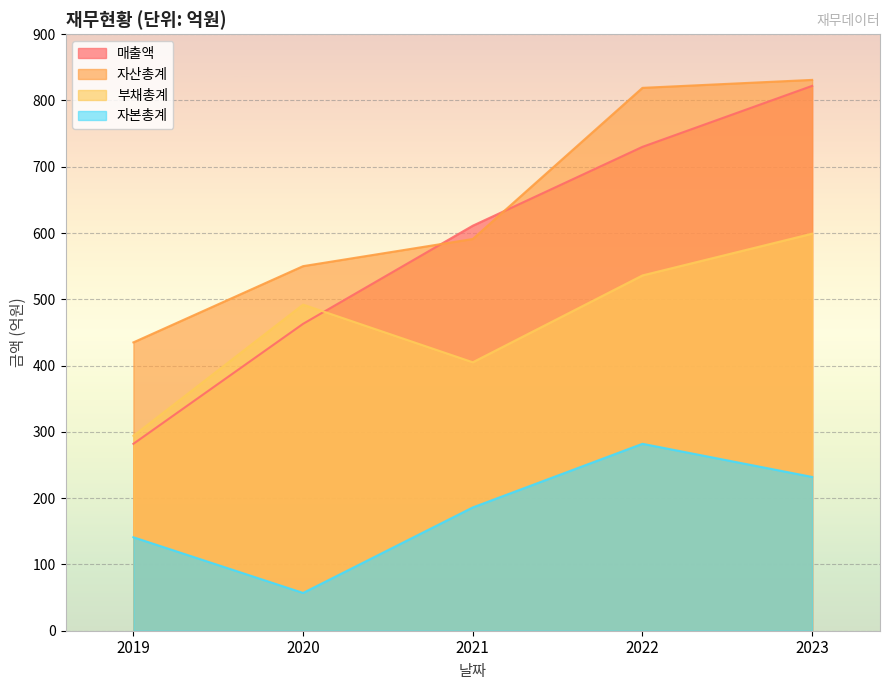

Which series has the largest total across all categories?

자산총계